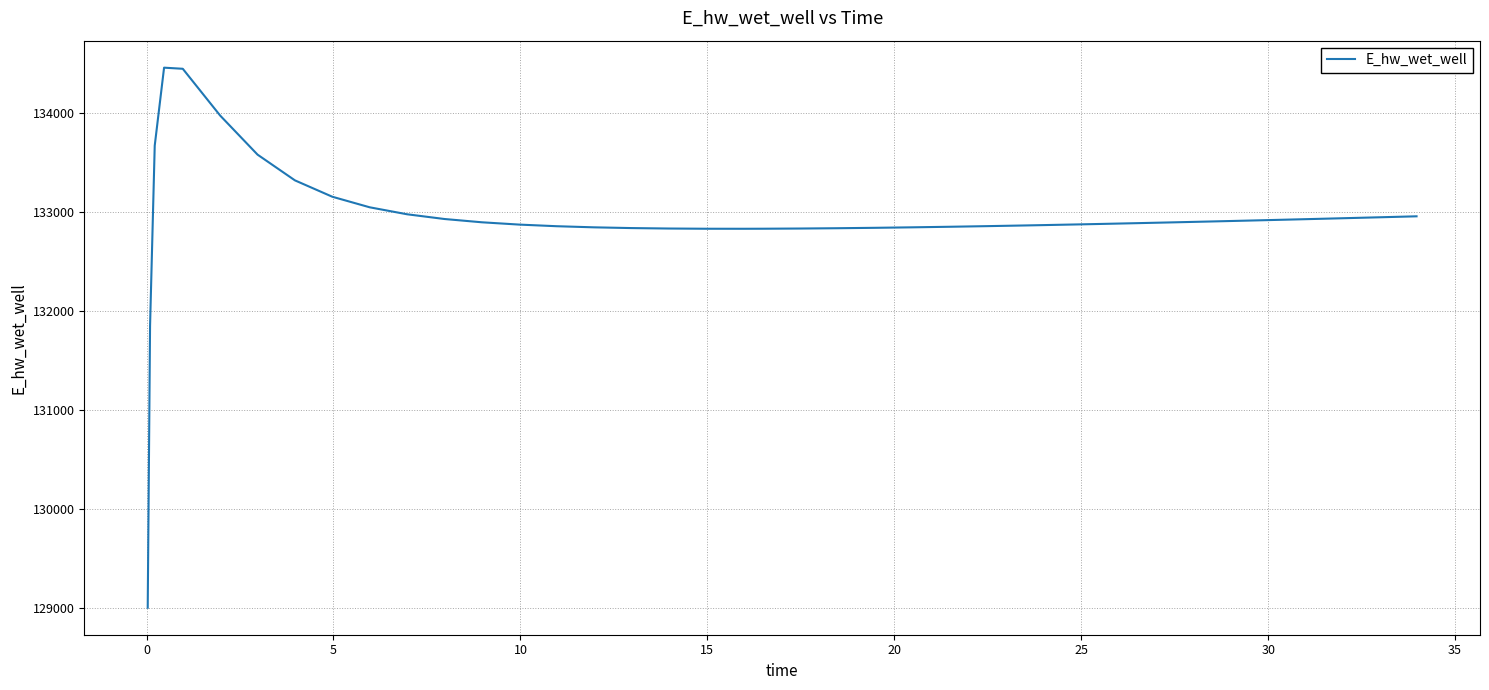

What is the smallest value displayed?

129007.8